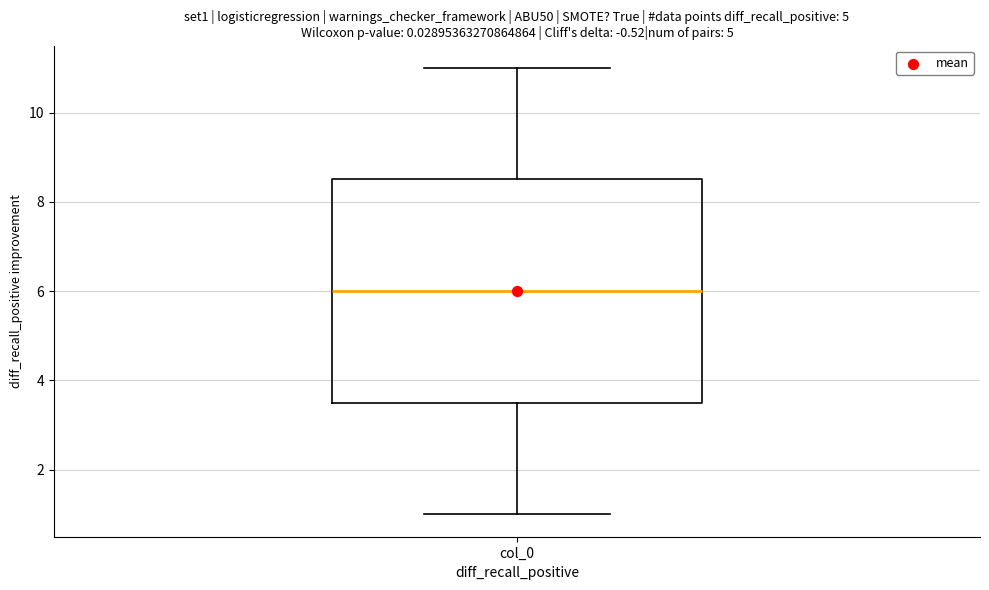

Read this box plot against the y-axis: the position of the median line, the range covered by the box, and the ends of both whiskers. The values are not printed on the chart, so give them approximately, as read against the axis.

median 6.0, box 3.6 to 8.6, whiskers 1.0 to 11.0